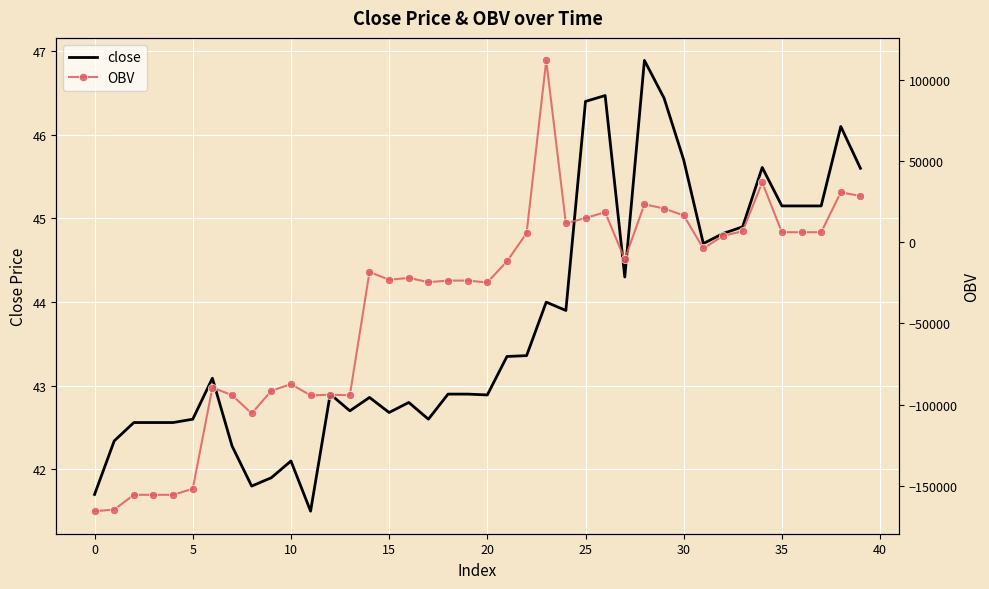

Is it true that OBV equals 15105.1 at 25?

True